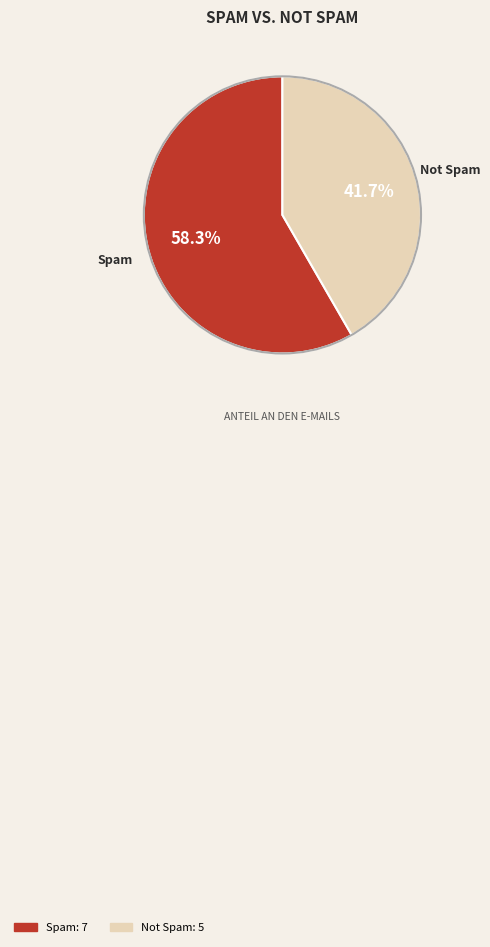

To the nearest percent, what portion does Spam represent?

58%